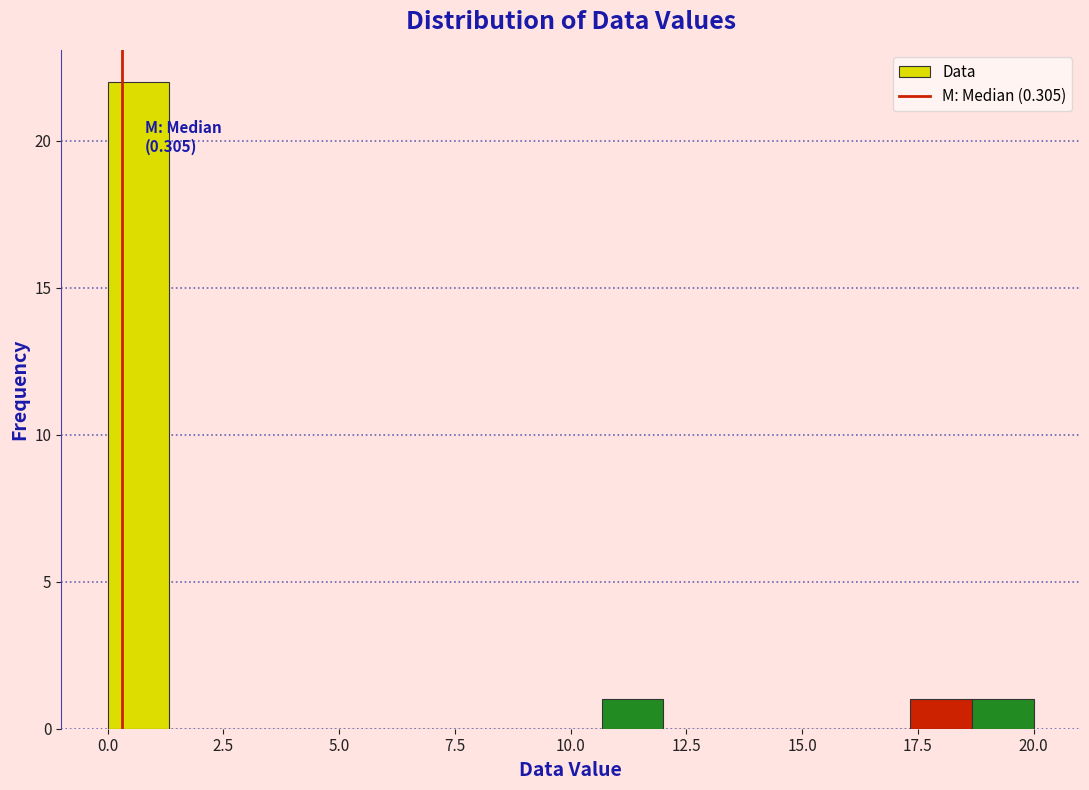

Around what value on the x-axis is the tallest bar? Give the approximate position of its centre, as read against the axis.

0.5